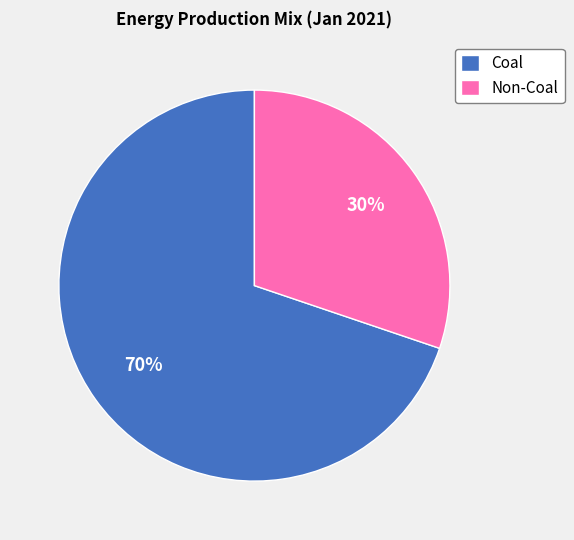

Which slice is the largest?

Coal